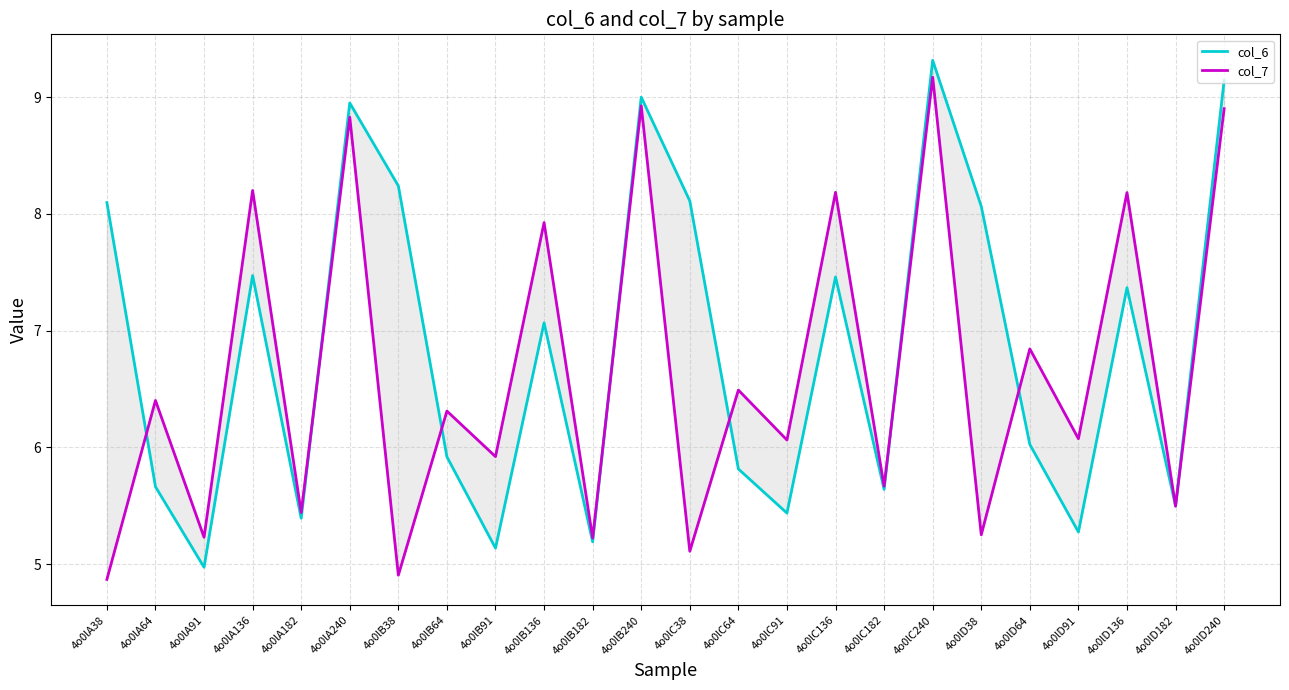

What is the sum of the col_6 values at 4o0lA91 and 4o0lD136?

12.3